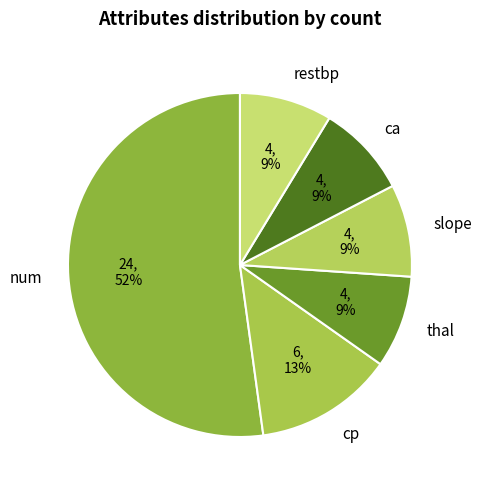

Which has a higher value, thal or num?

num